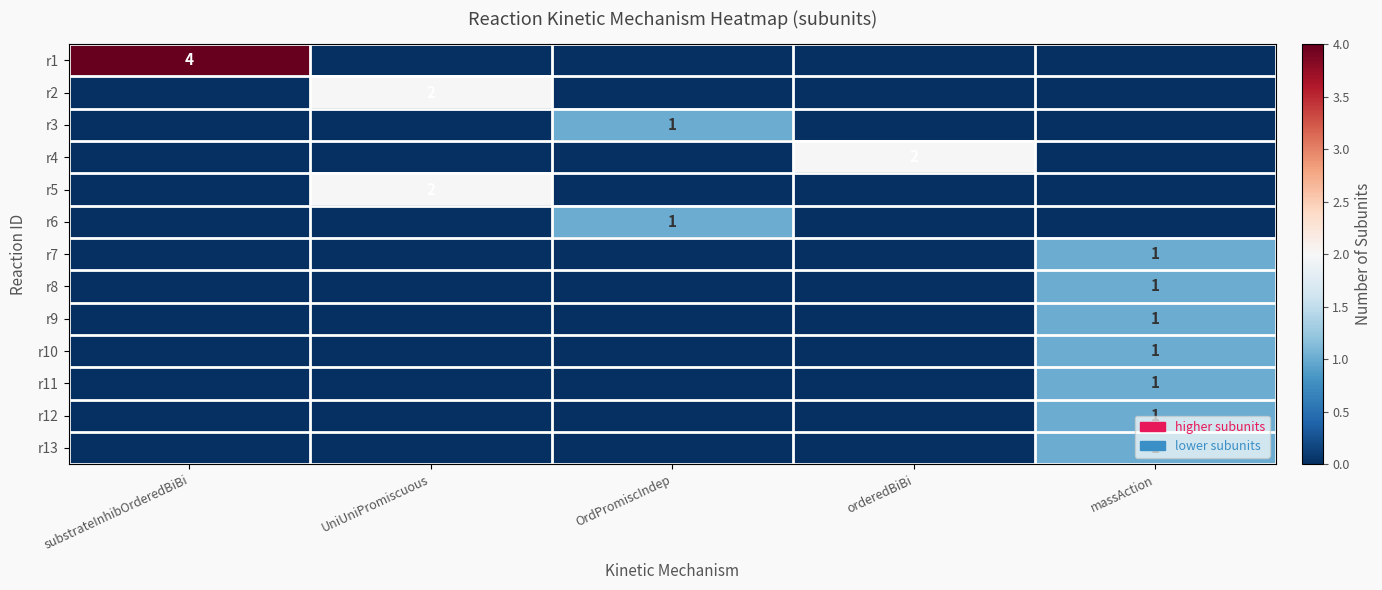

True or false: r10 has a value of 0 at massAction.

False